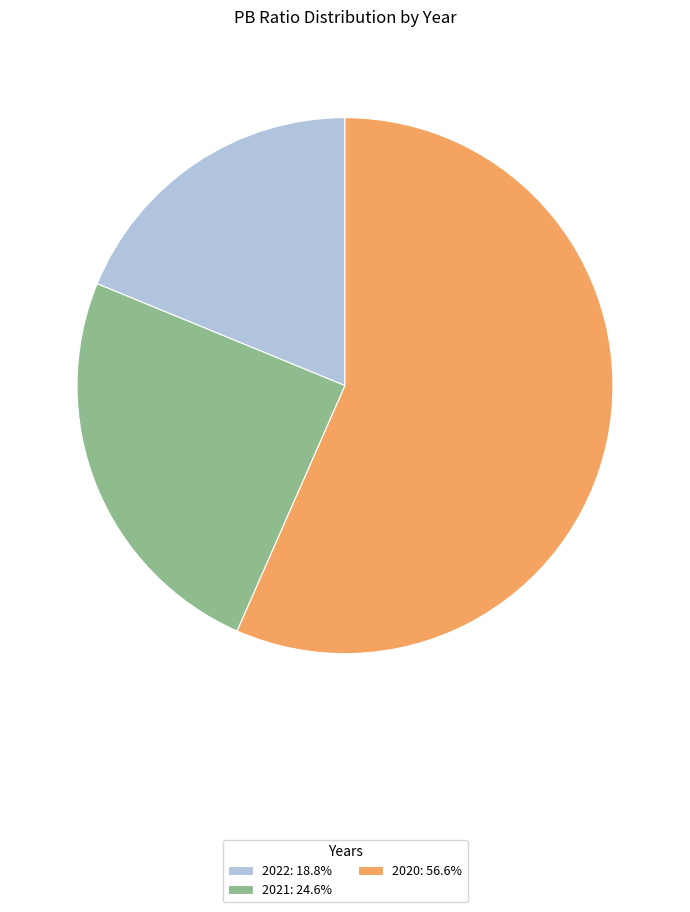

Do 2021: 24.6% and 2020: 56.6% together represent more than half of the pie?

Yes